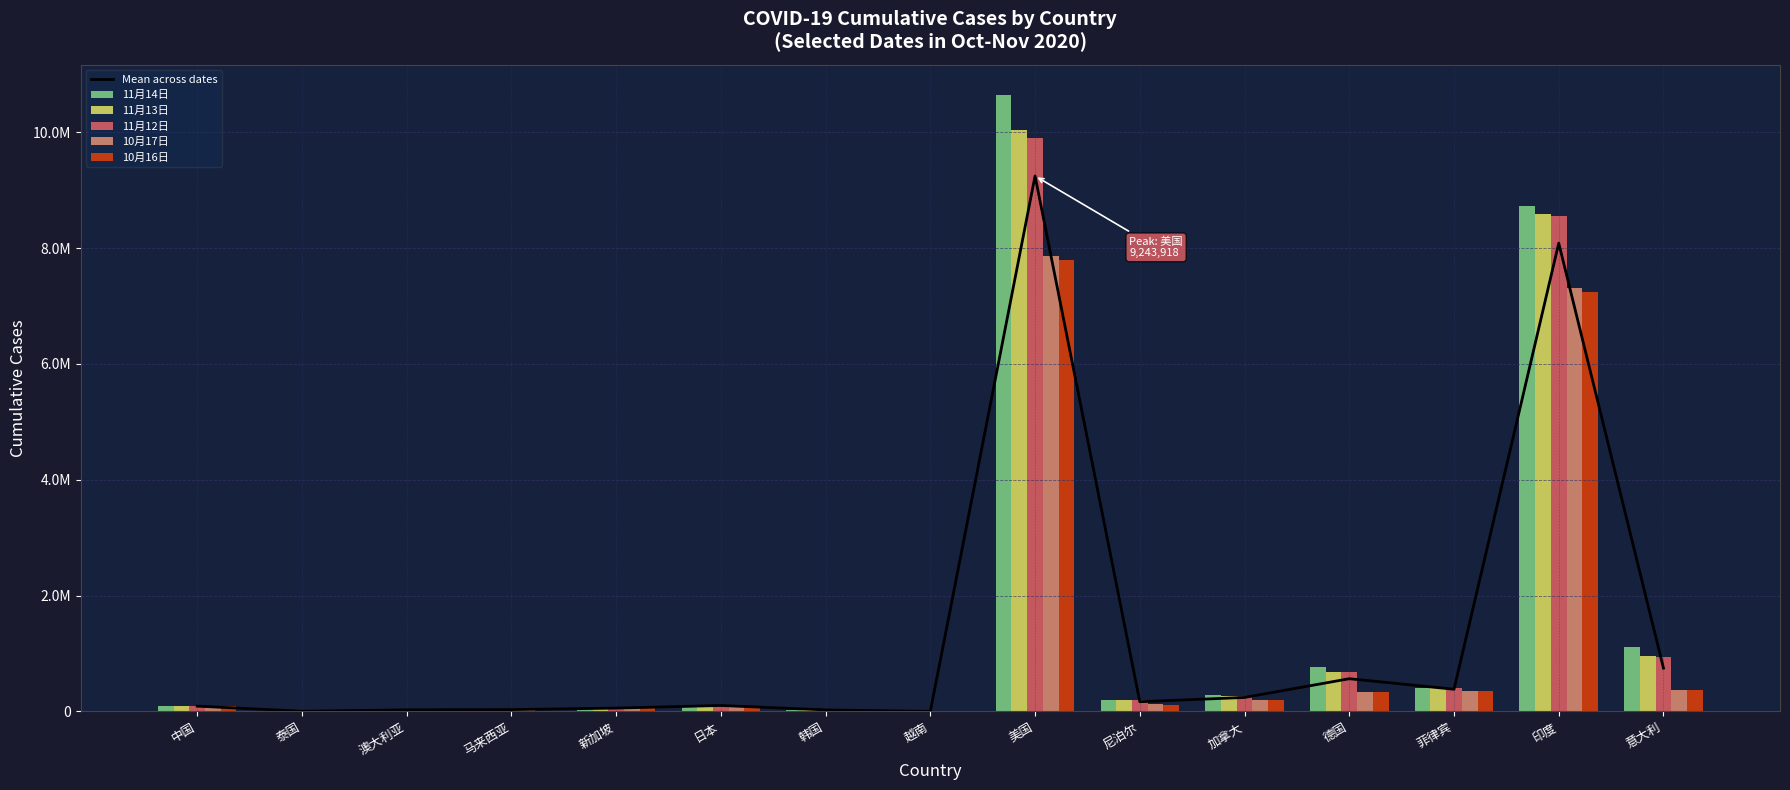

The 11月12日 series shows 27553.0 at 韩国. True or false?

True